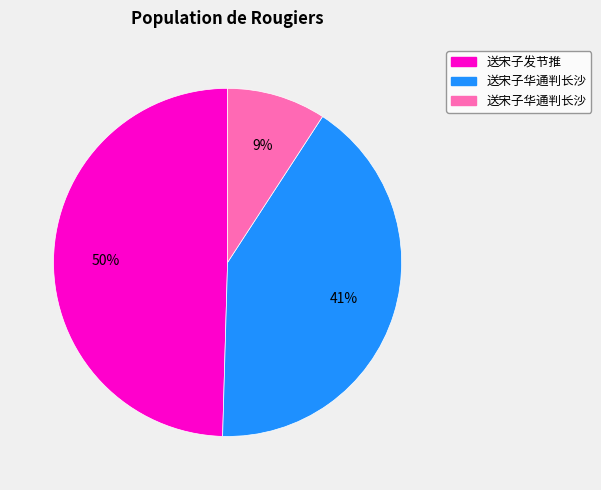

Is there a majority slice in this chart?

No